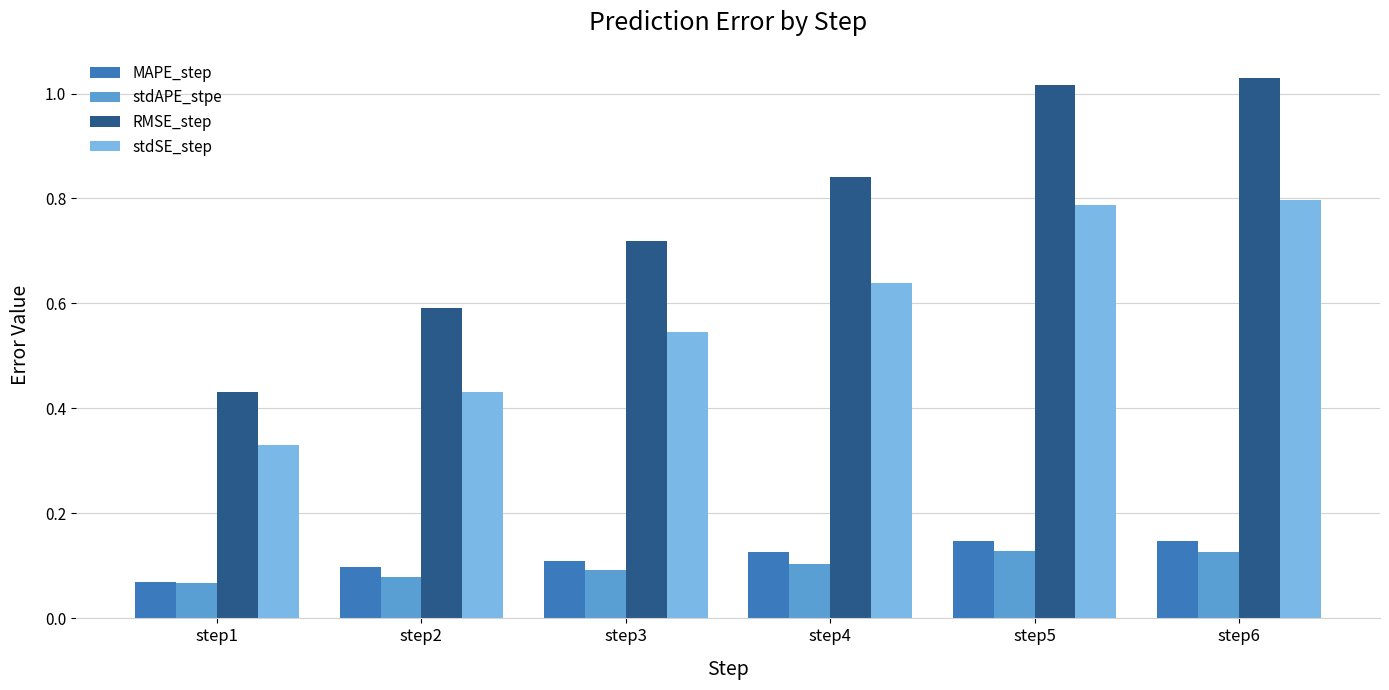

The value of MAPE_step at step6 is 0.1. True or false?

True